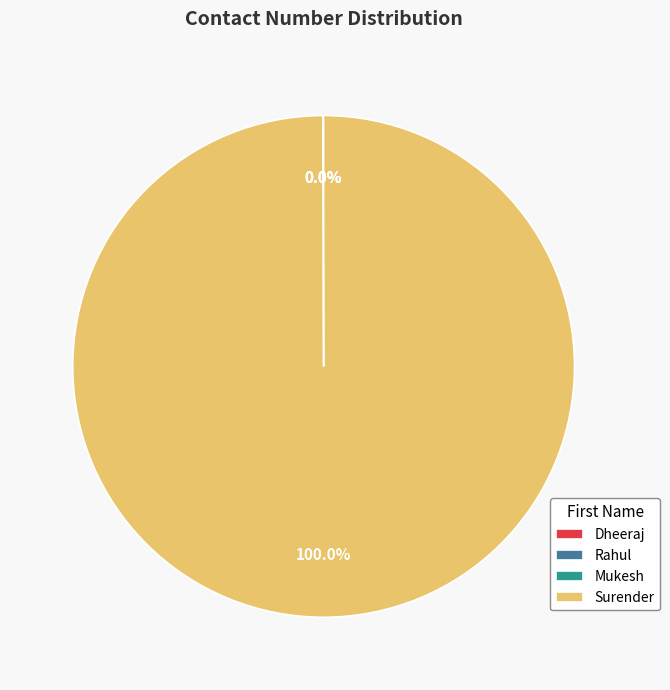

Is there any slice that represents more than half of the pie?

Yes